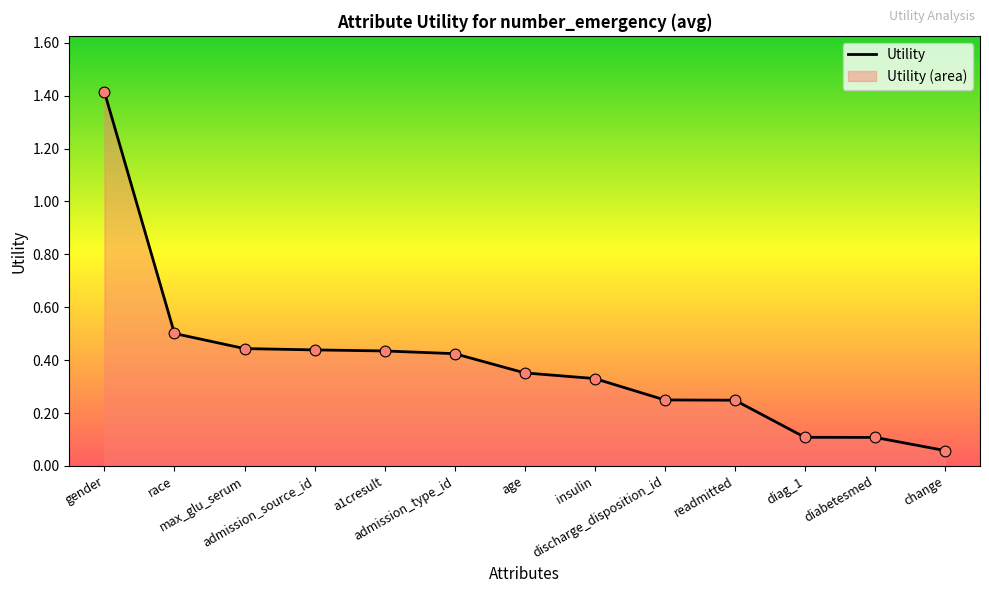

Between admission_type_id and admission_source_id, which is larger?

admission_source_id